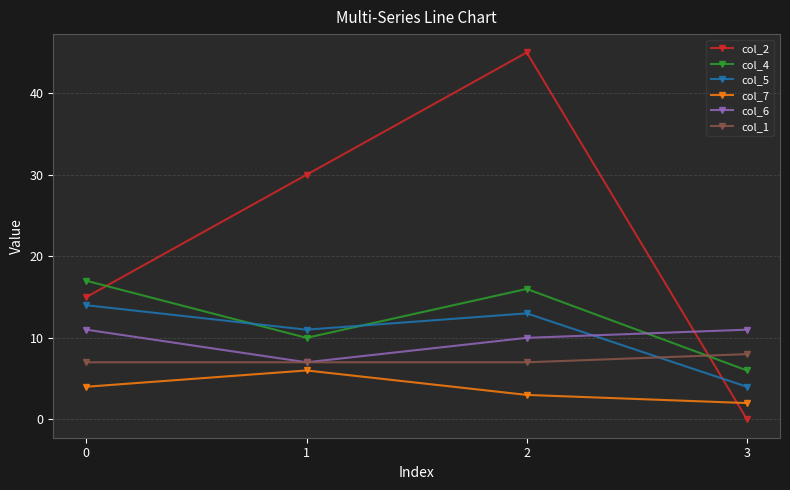

Which label corresponds to the smallest value in the chart?

3